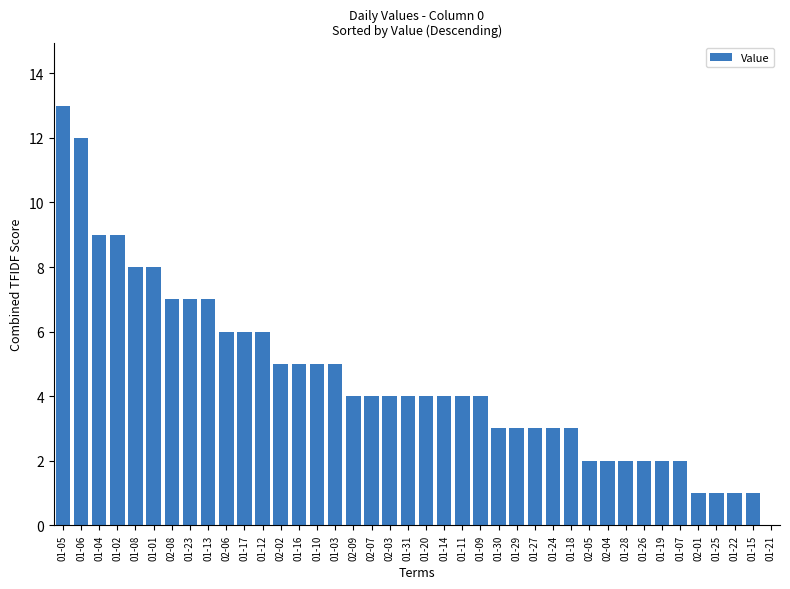

Approximately how many times larger is the value at 01-28 compared to 01-29?

0.7